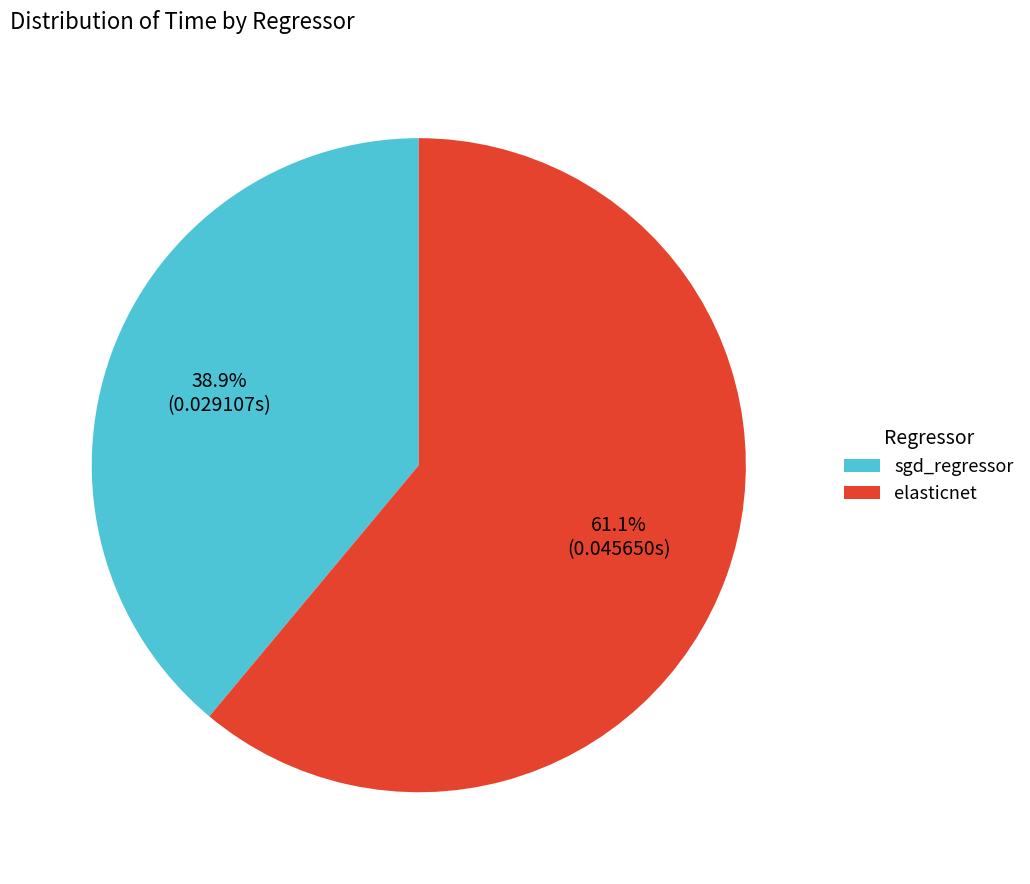

To the nearest percent, what is the difference between the largest and smallest slice percentages?

22%